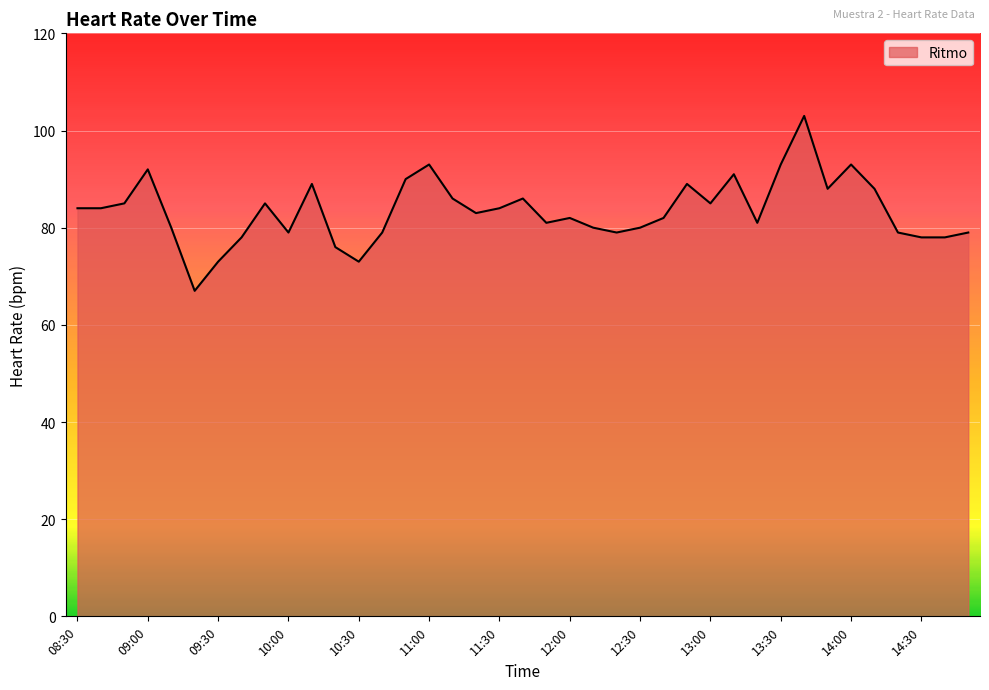

What is the minimum value shown in the chart?

67